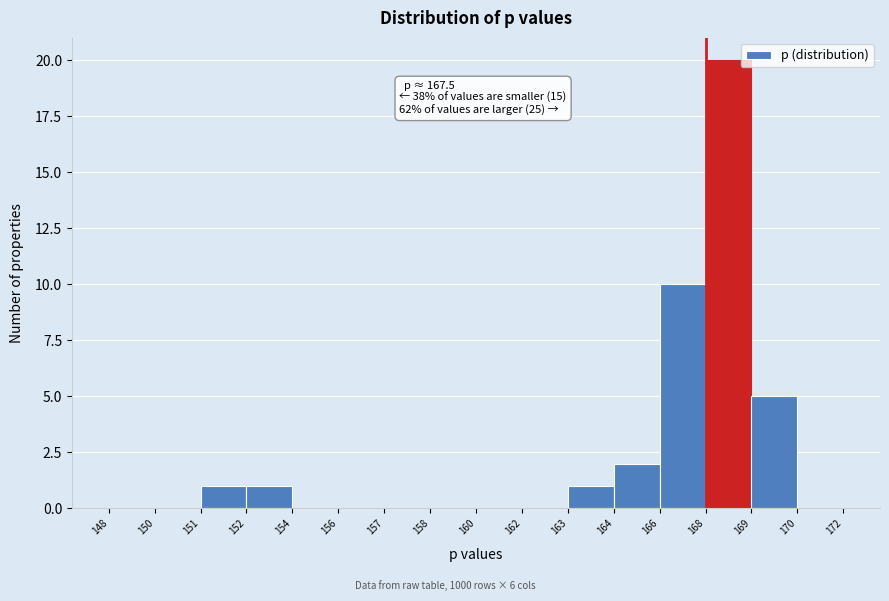

Reading left to right, list all the values displayed in this chart.

148=0	150=0	151=1	152=1	154=0	156=0	157=0	158=0	160=0	162=0	163=1	164=2	166=10	168=20	169=5	170=0